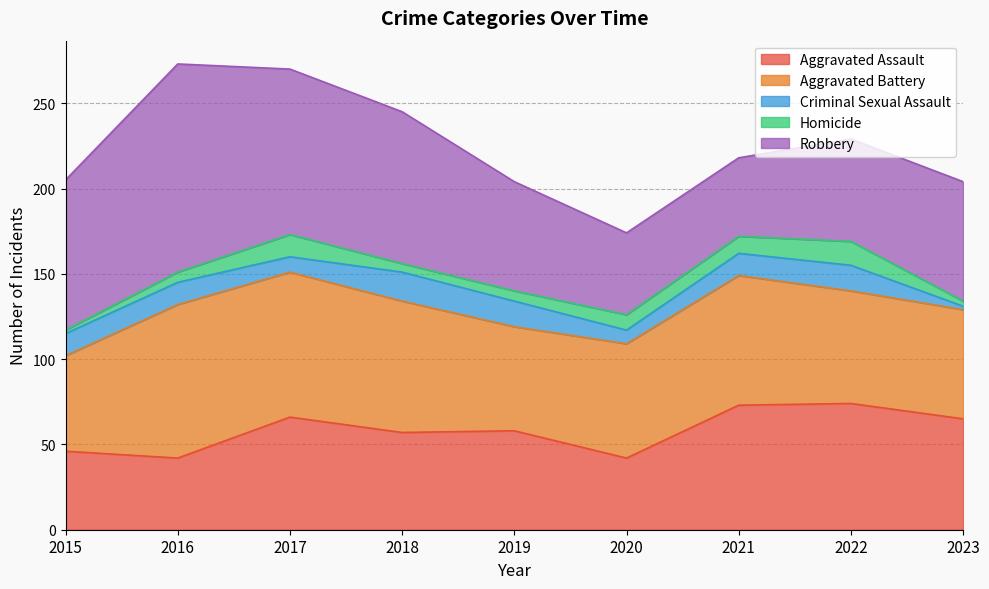

What is the spread (max minus min) of values at 2016?

116